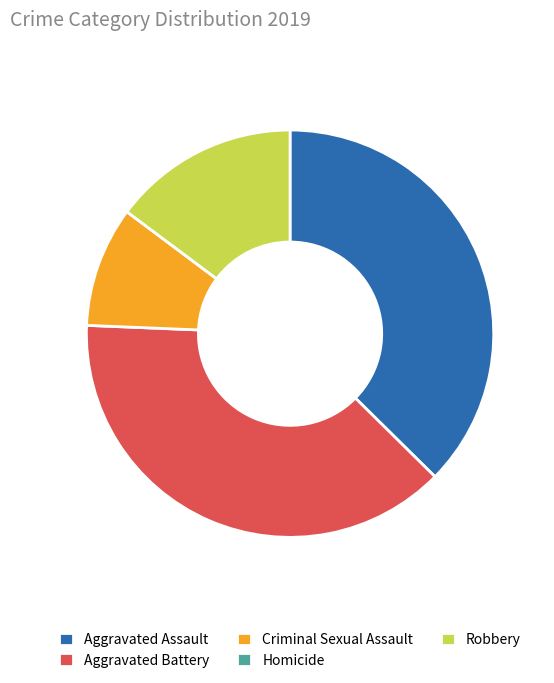

Which slice is the largest?

Aggravated Battery